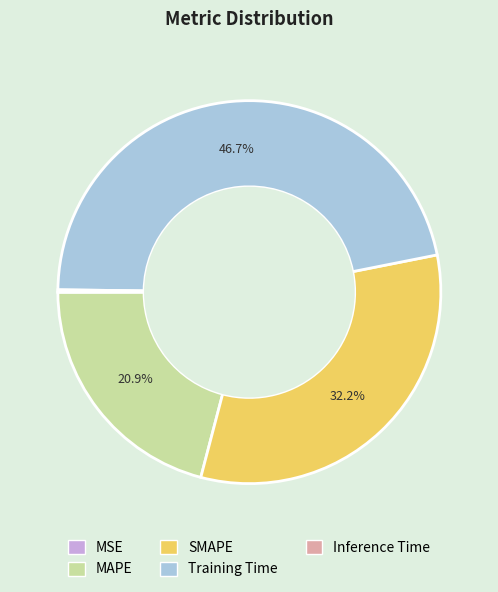

Is it true that Training Time is 47% of the pie?

True